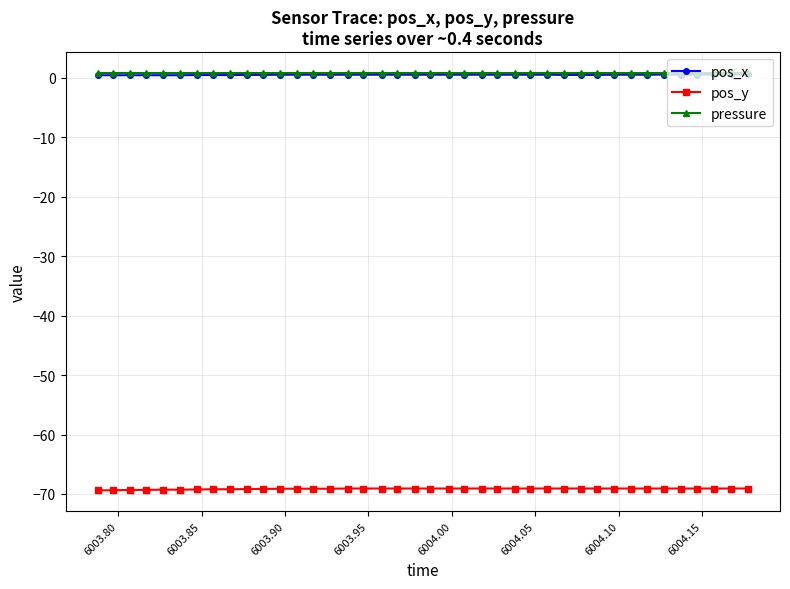

True or false: pos_y and pressure intersect in this chart.

False